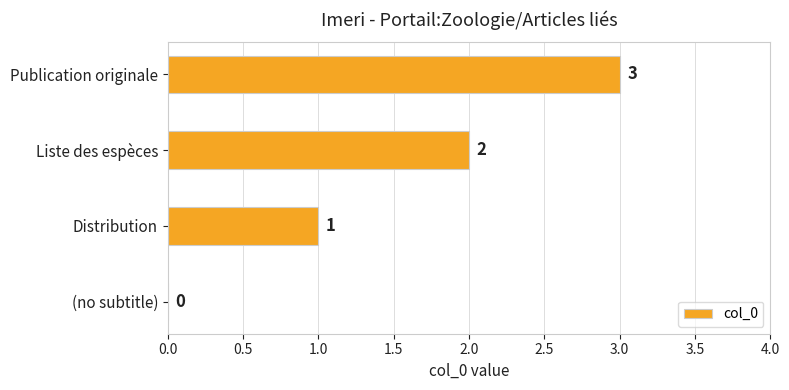

What is the sum of the values at Publication originale and Liste des espèces?

5